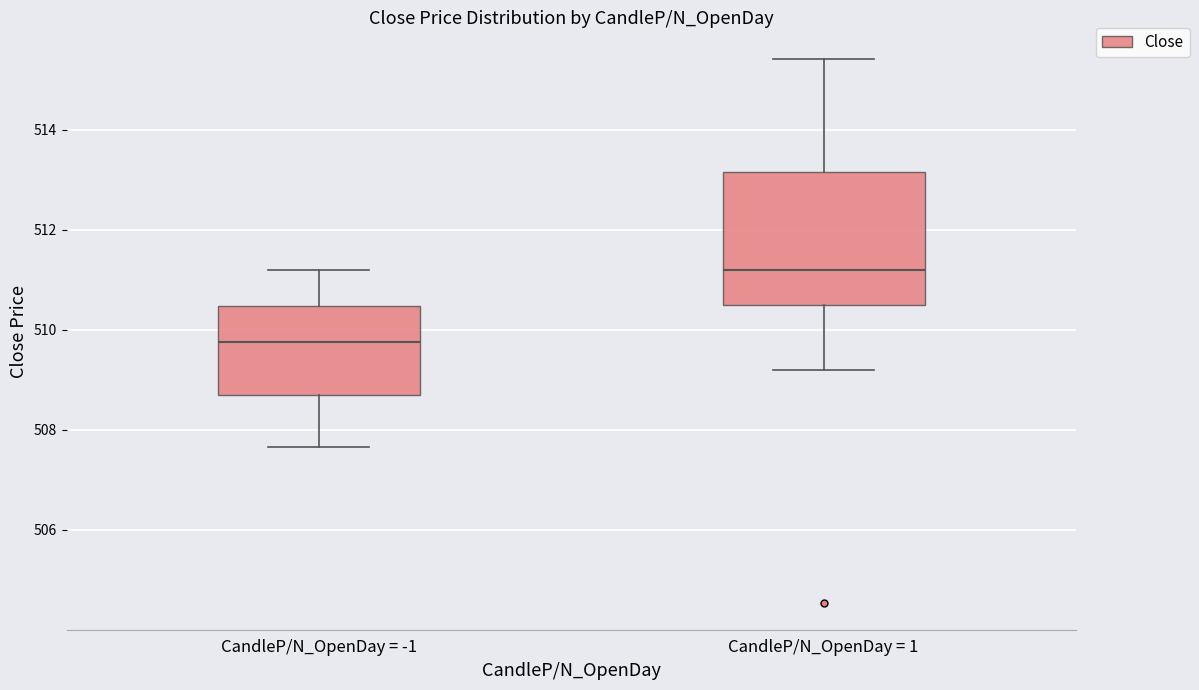

Comparing the boxes themselves (not the whiskers), which one is the tallest?

CandleP/N_OpenDay = 1